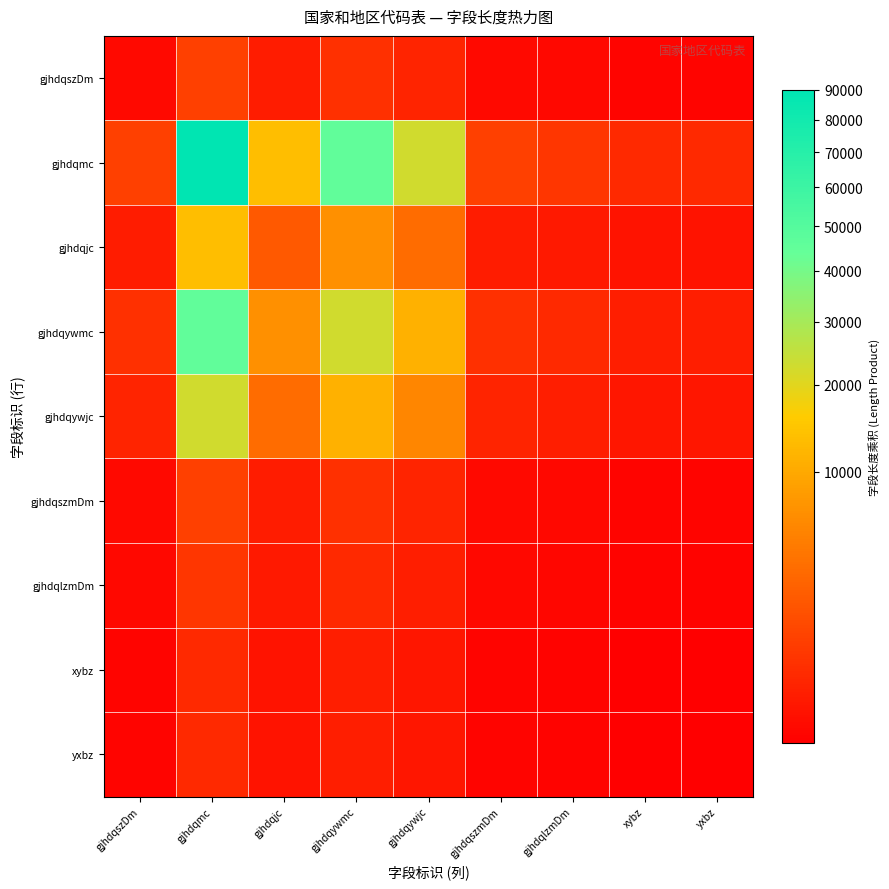

Reading right to left, transcribe all the data shown in this chart.

gjhdqszDm: yxbz=3	xybz=3	gjhdqlzmDm=6	gjhdqszmDm=9	gjhdqywjc=225	gjhdqywmc=450	gjhdqjc=135	gjhdqmc=900	gjhdqszDm=9
gjhdqmc: yxbz=300	xybz=300	gjhdqlzmDm=600	gjhdqszmDm=900	gjhdqywjc=22500	gjhdqywmc=45000	gjhdqjc=13500	gjhdqmc=90000	gjhdqszDm=900
gjhdqjc: yxbz=45	xybz=45	gjhdqlzmDm=90	gjhdqszmDm=135	gjhdqywjc=3375	gjhdqywmc=6750	gjhdqjc=2025	gjhdqmc=13500	gjhdqszDm=135
gjhdqywmc: yxbz=150	xybz=150	gjhdqlzmDm=300	gjhdqszmDm=450	gjhdqywjc=11250	gjhdqywmc=22500	gjhdqjc=6750	gjhdqmc=45000	gjhdqszDm=450
gjhdqywjc: yxbz=75	xybz=75	gjhdqlzmDm=150	gjhdqszmDm=225	gjhdqywjc=5625	gjhdqywmc=11250	gjhdqjc=3375	gjhdqmc=22500	gjhdqszDm=225
gjhdqszmDm: yxbz=3	xybz=3	gjhdqlzmDm=6	gjhdqszmDm=9	gjhdqywjc=225	gjhdqywmc=450	gjhdqjc=135	gjhdqmc=900	gjhdqszDm=9
gjhdqlzmDm: yxbz=2	xybz=2	gjhdqlzmDm=4	gjhdqszmDm=6	gjhdqywjc=150	gjhdqywmc=300	gjhdqjc=90	gjhdqmc=600	gjhdqszDm=6
xybz: yxbz=1	xybz=1	gjhdqlzmDm=2	gjhdqszmDm=3	gjhdqywjc=75	gjhdqywmc=150	gjhdqjc=45	gjhdqmc=300	gjhdqszDm=3
yxbz: yxbz=1	xybz=1	gjhdqlzmDm=2	gjhdqszmDm=3	gjhdqywjc=75	gjhdqywmc=150	gjhdqjc=45	gjhdqmc=300	gjhdqszDm=3